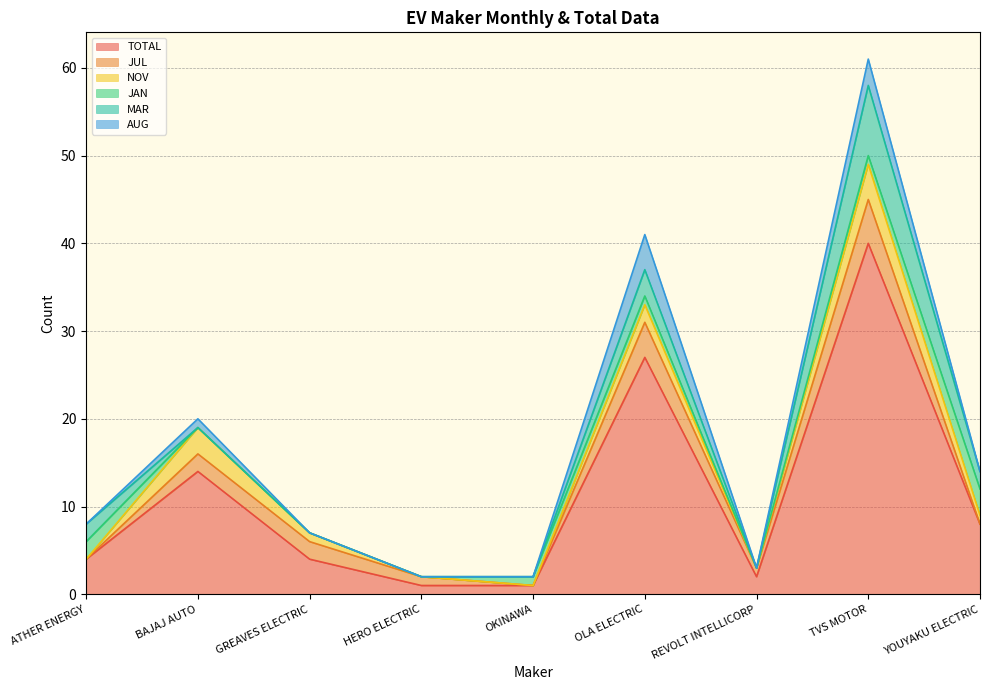

True or false: AUG and TOTAL cross at least once.

False